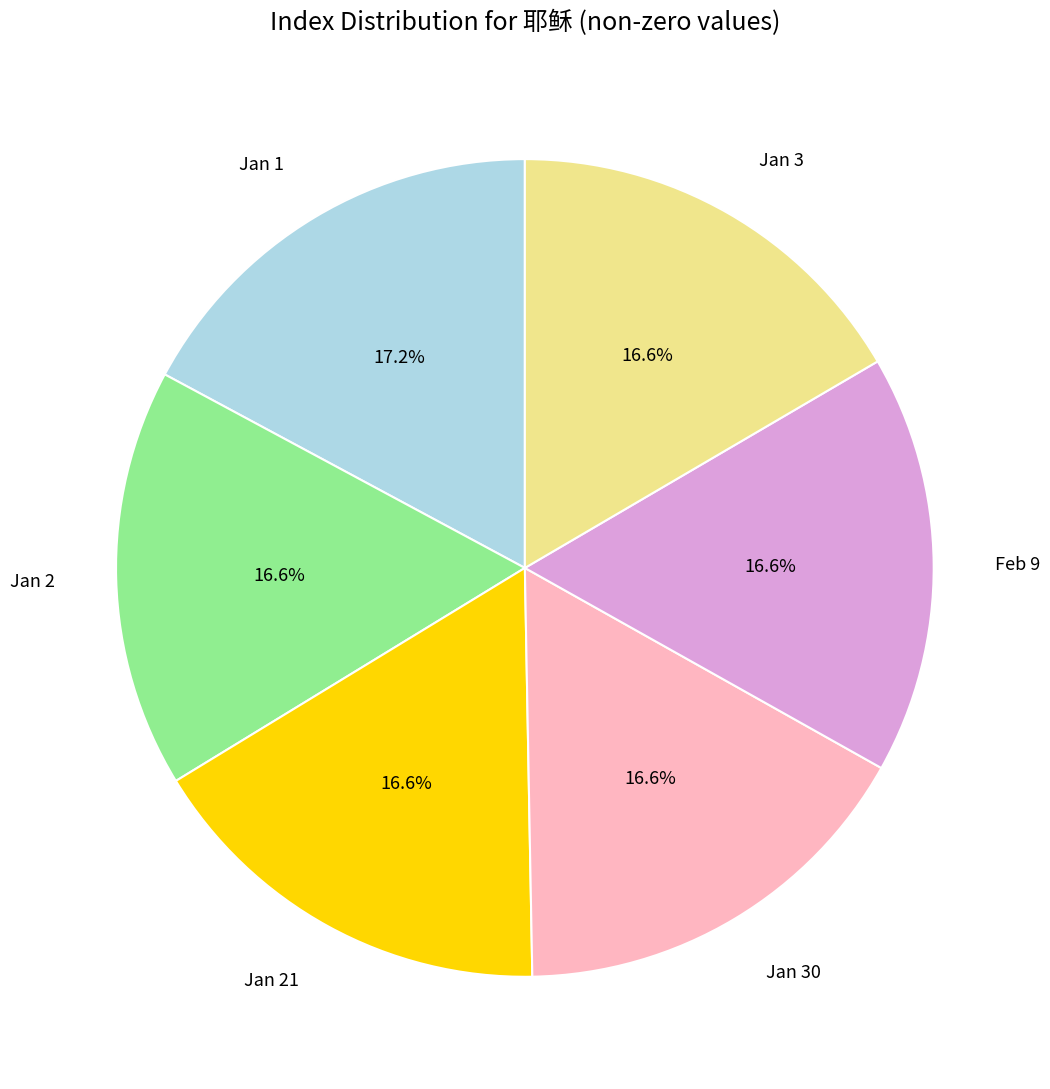

Approximately how many times larger is the value at Jan 1 compared to Feb 9?

1.0